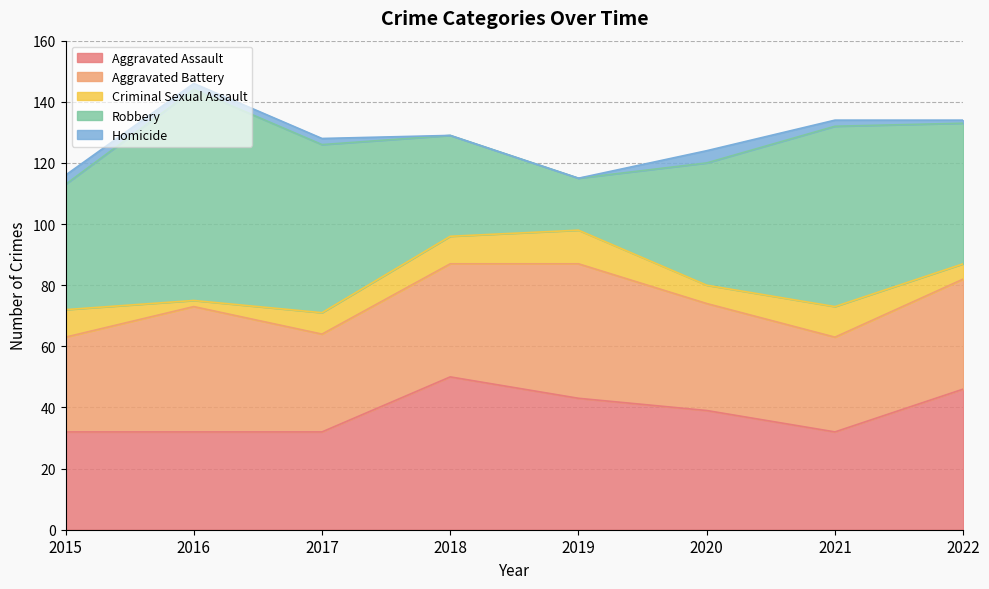

In Aggravated Battery, how many points are higher than both neighbors (excluding endpoints)?

2